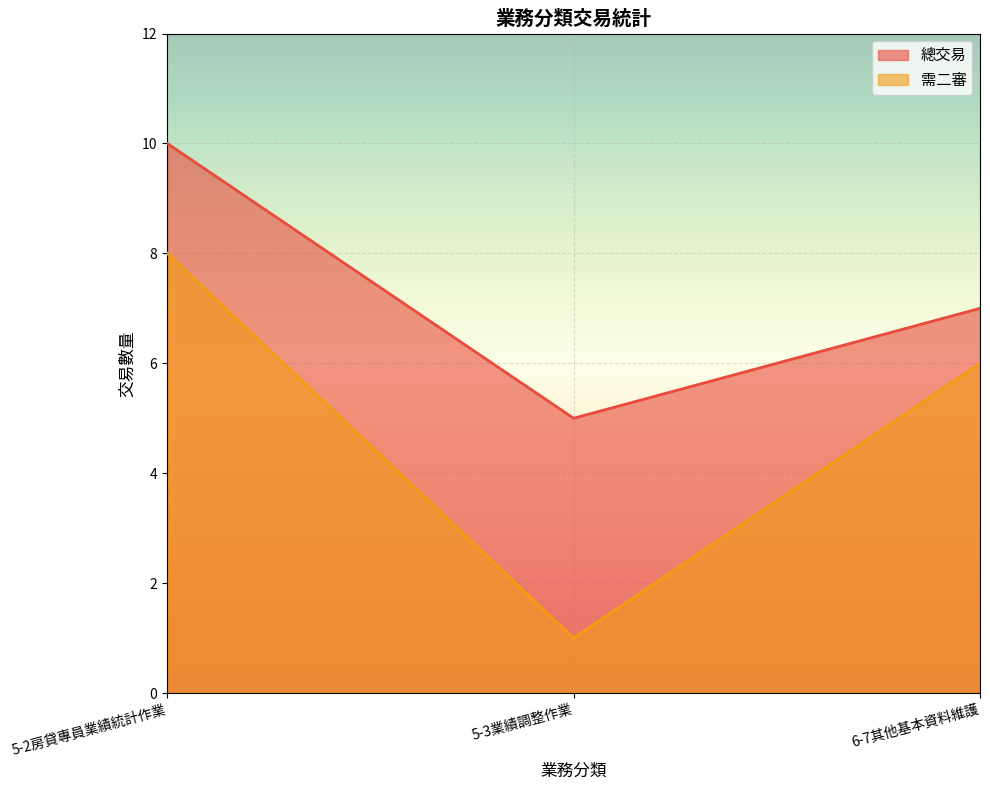

At which label does 總交易 first exceed 7?

5-2房貸專員業績統計作業